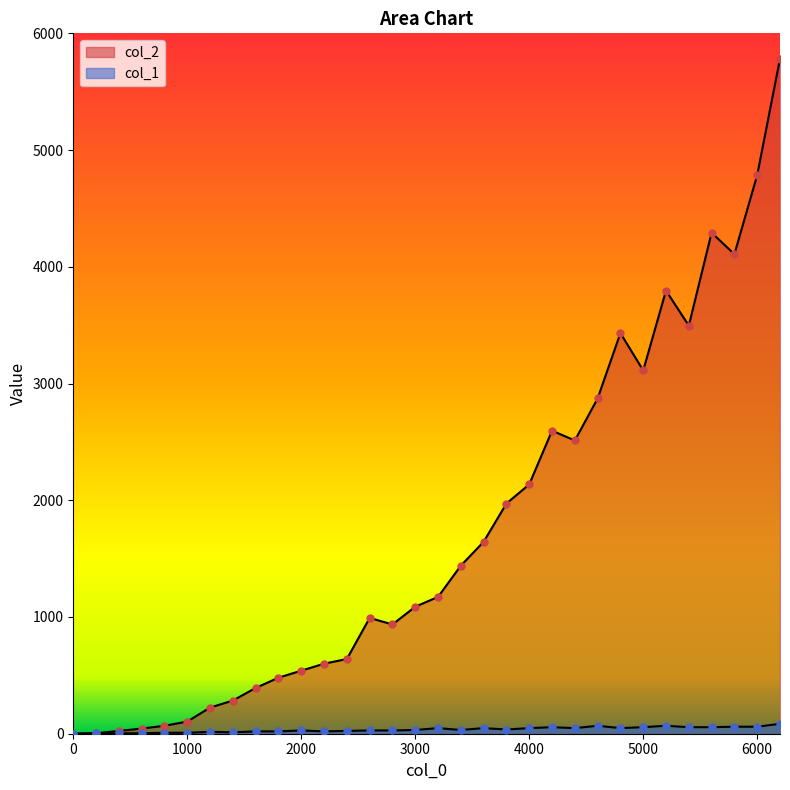

Which series reaches the maximum Y coordinate?

col_2